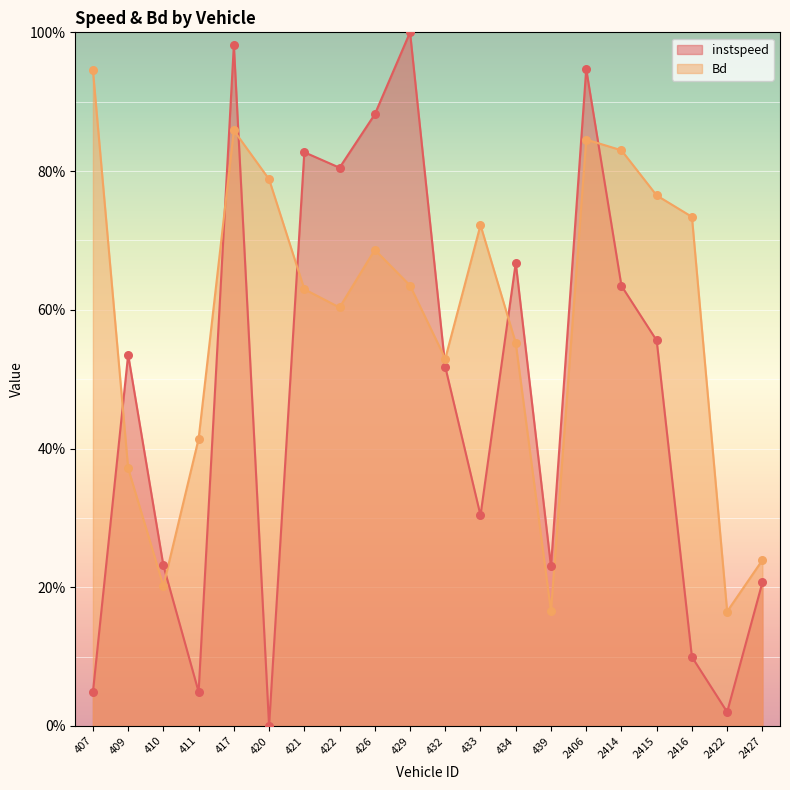

At which category is the sum across all series the highest?

417